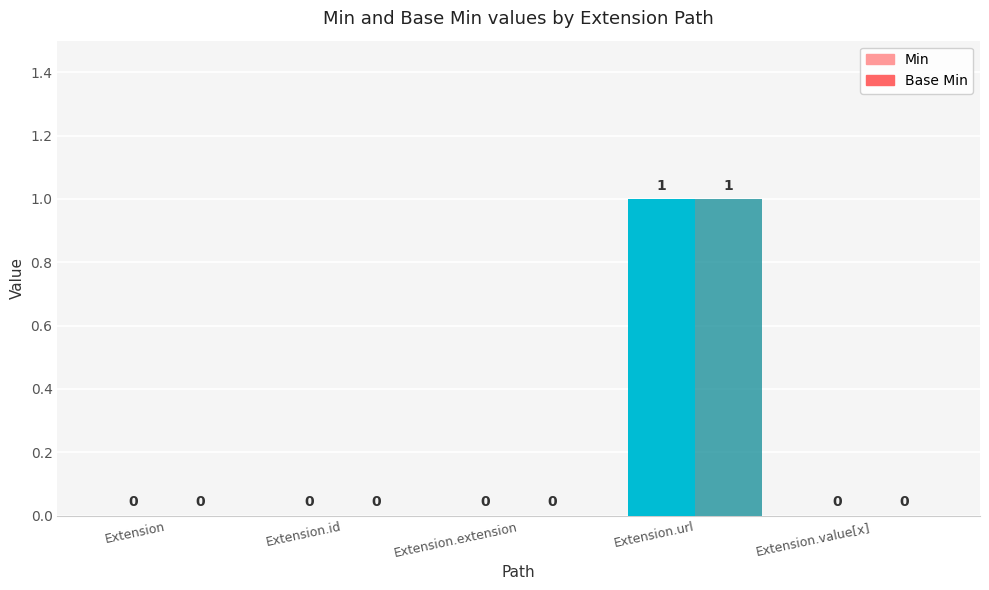

How many positive values does the Min series have?

1